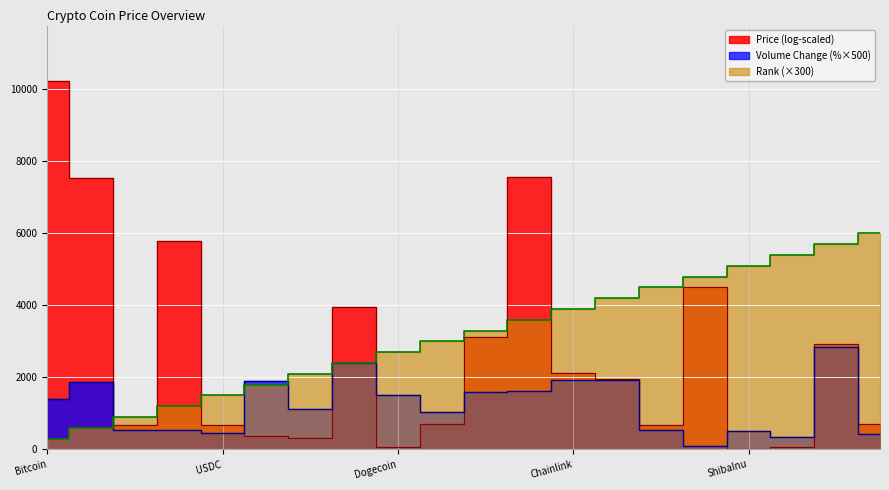

Where do Volume Change and Rank first cross each other?

Ethereum and TetherUSD